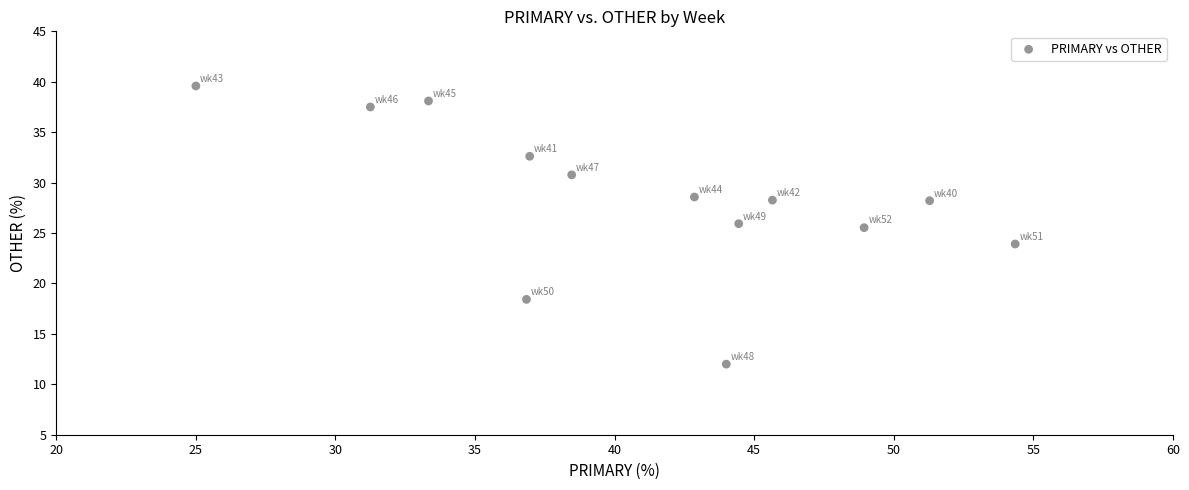

What is the range of X values (max minus min)?

29.3